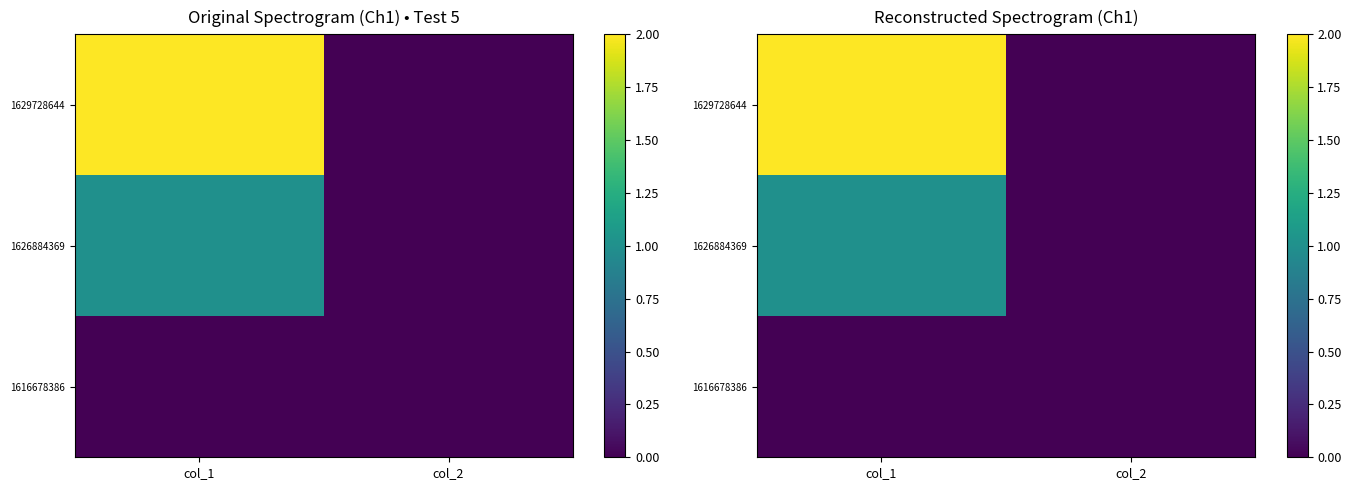

How many values in 1626884369 are above zero?

1